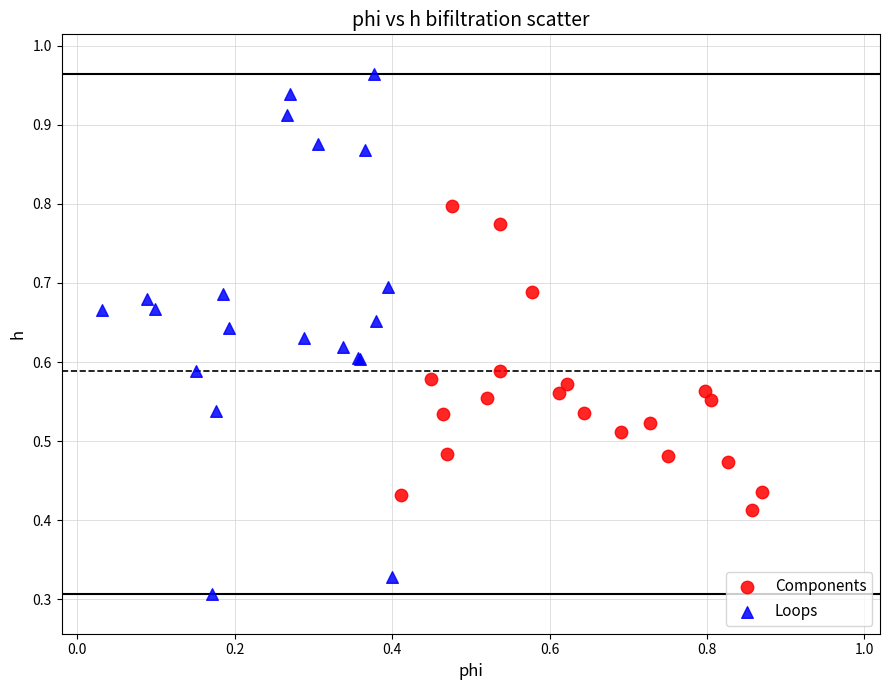

Which series reaches the maximum Y coordinate?

Loops